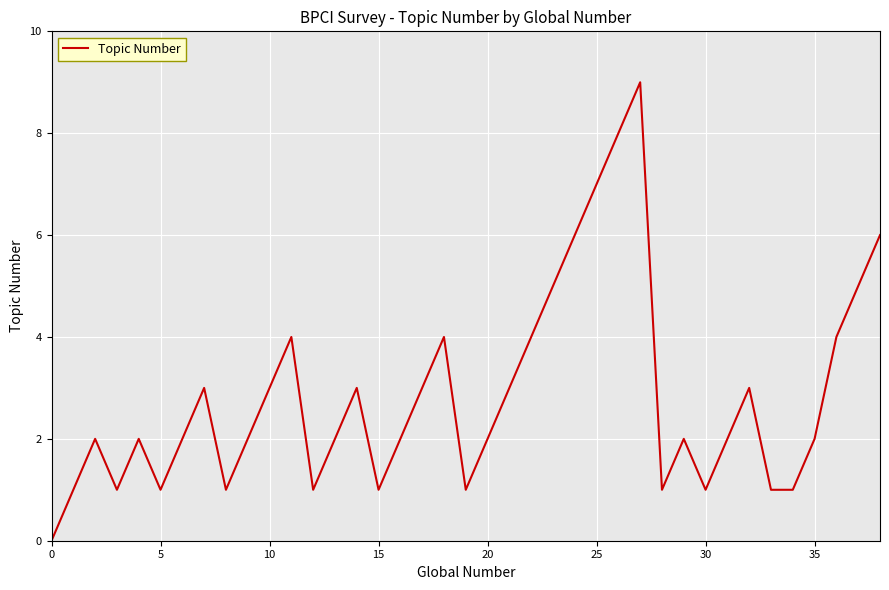

What is the difference between the maximum and minimum values?

9